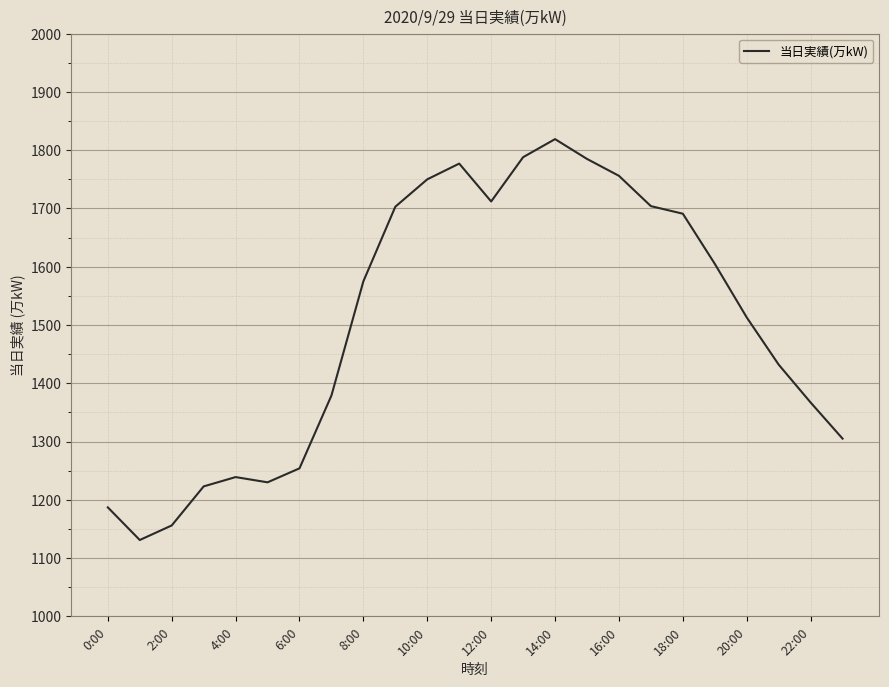

What is the smallest value displayed?

1131